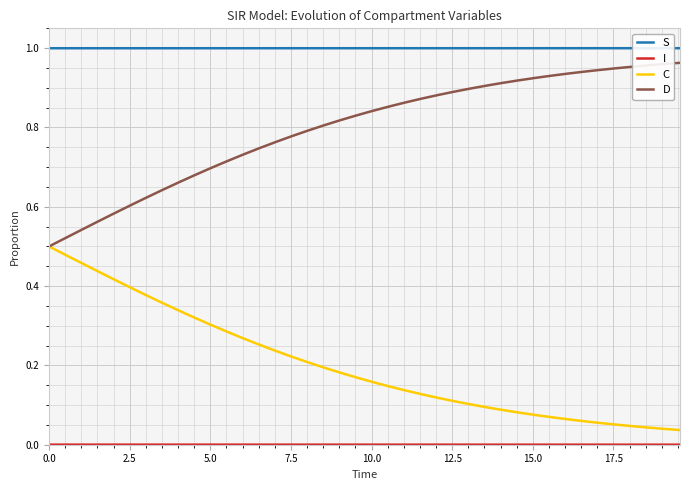

True or false: C and S cross at least once.

False